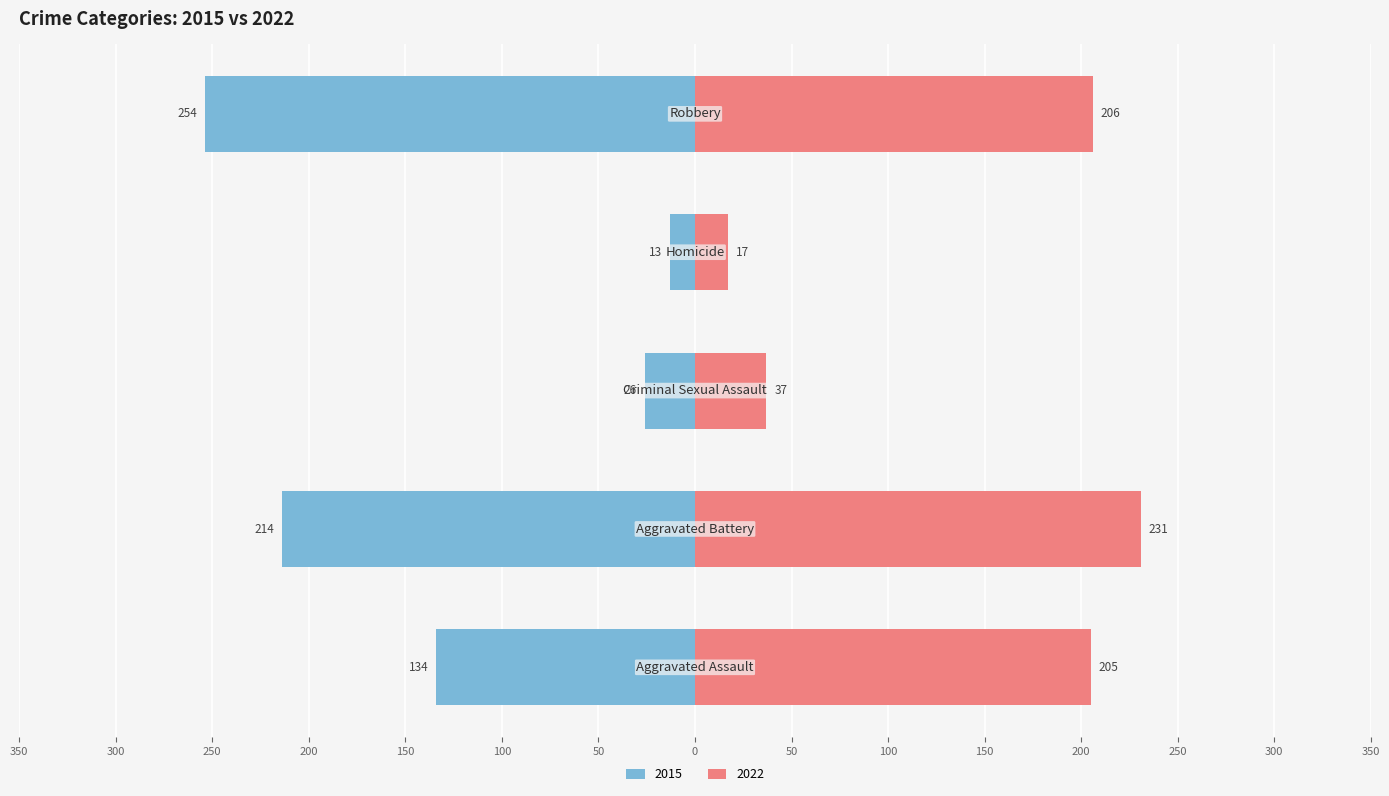

How many data points does each series have?

5